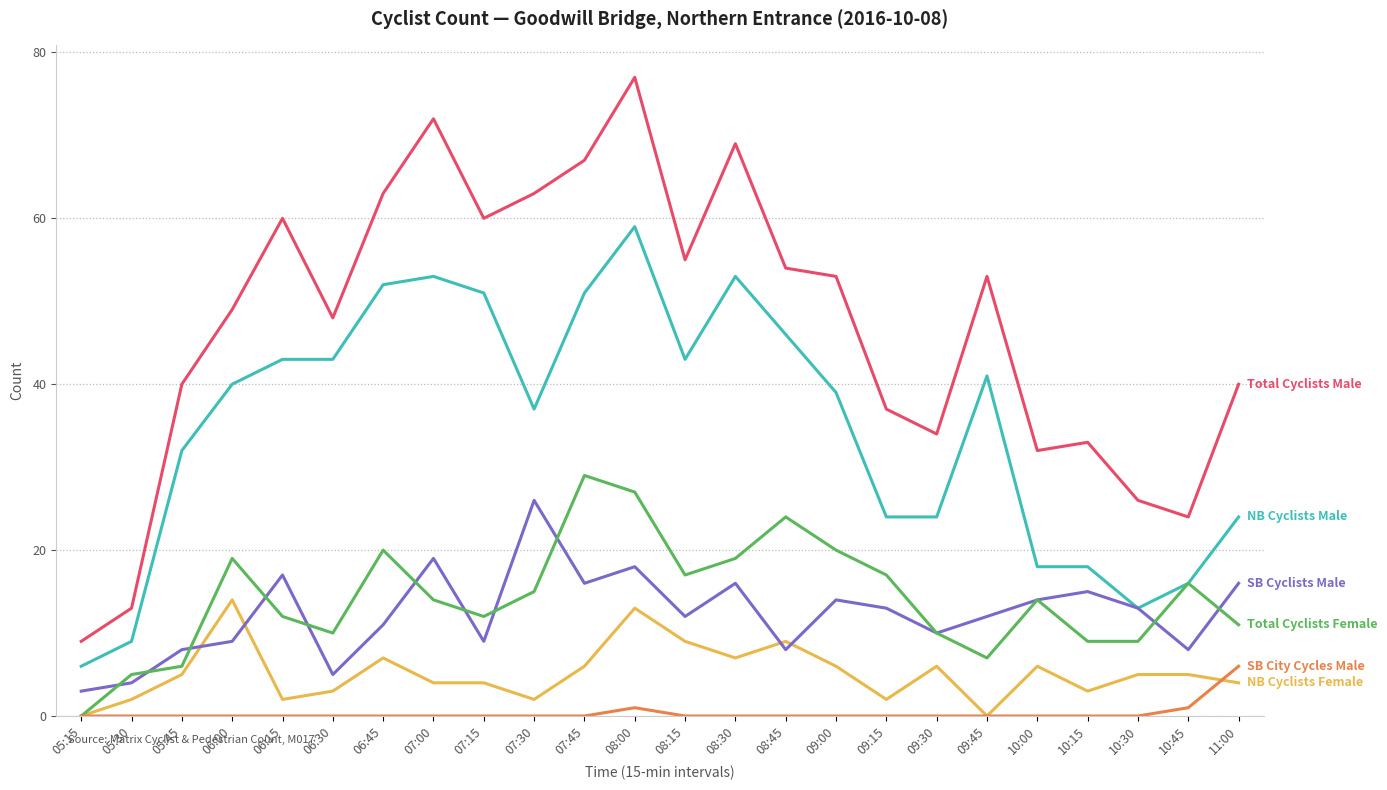

Which category has the highest value across all series?

08:00